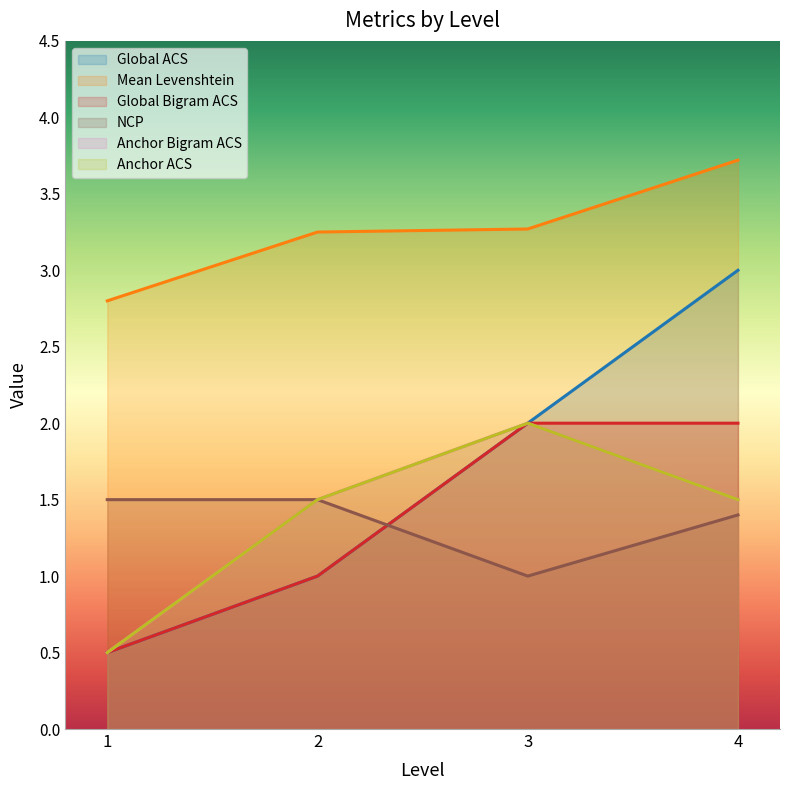

What value does the Anchor ACS series have at 3?

2.0